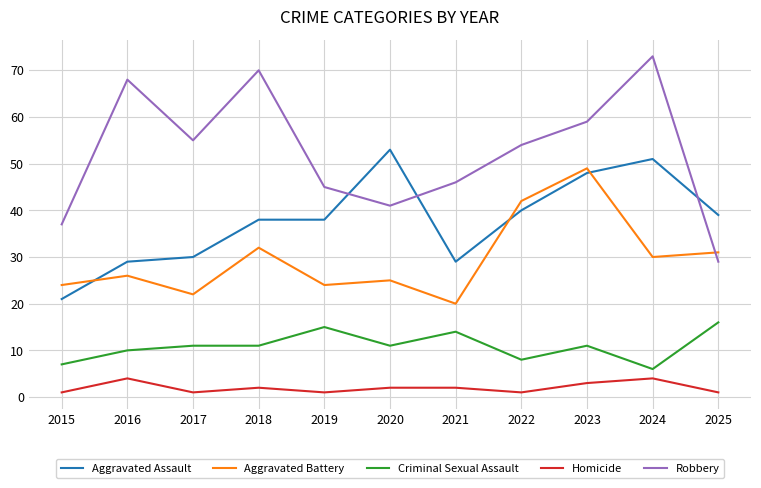

Is it true that Aggravated Battery equals 24 at 2015?

True